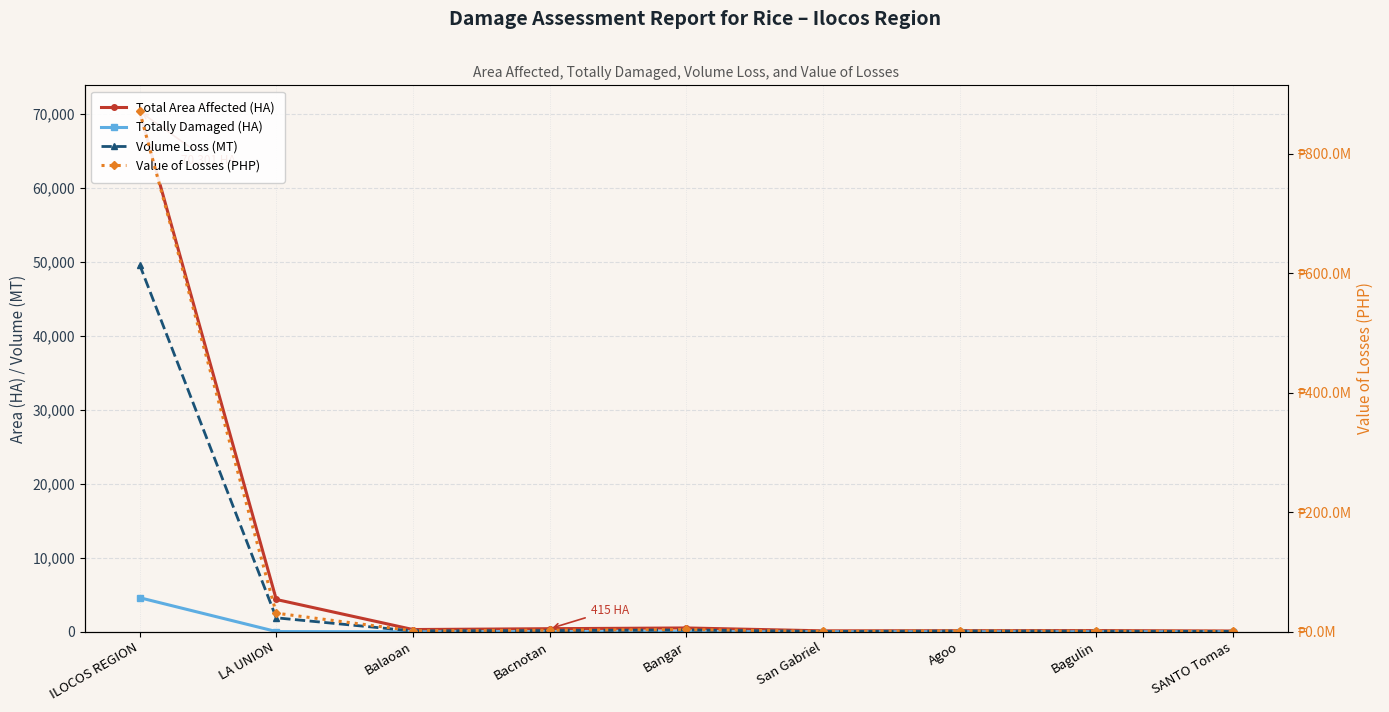

True or false: Totally Damaged (HA) and Value of Losses (PHP) cross at least once.

False